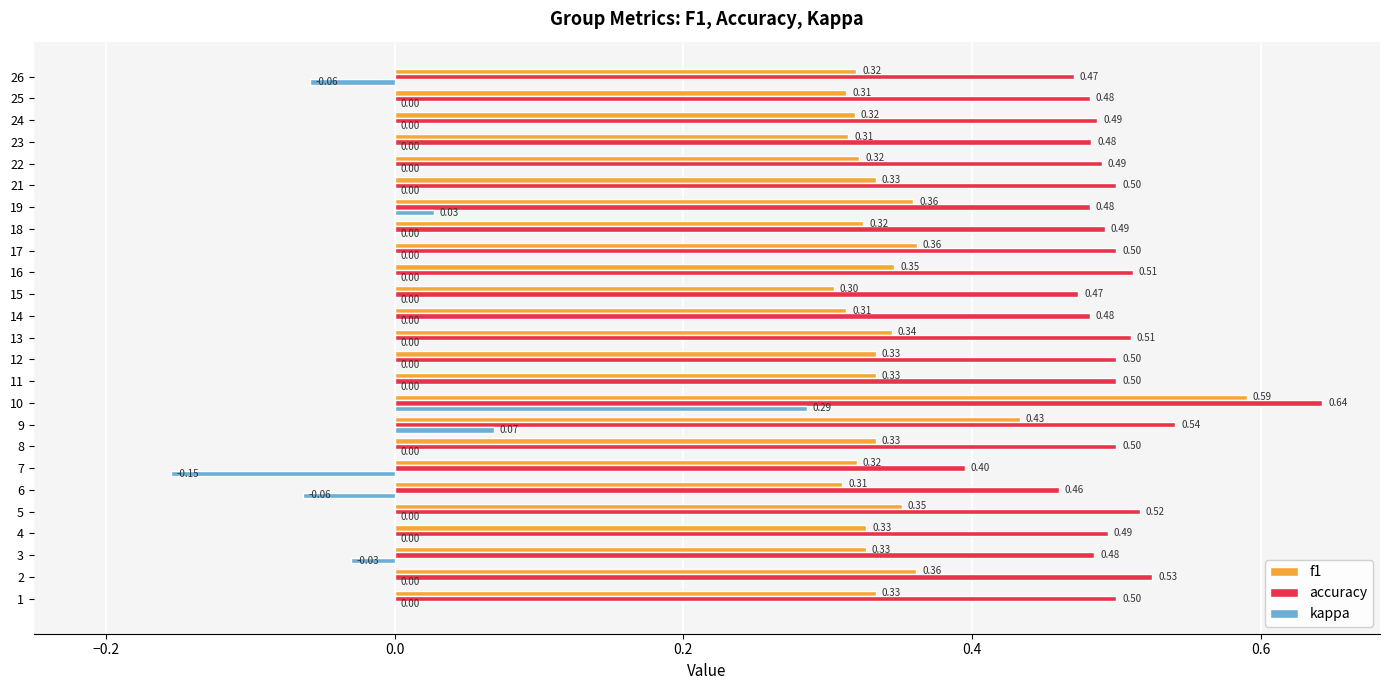

What is the sum of the f1 values at 22 and 8?

0.7